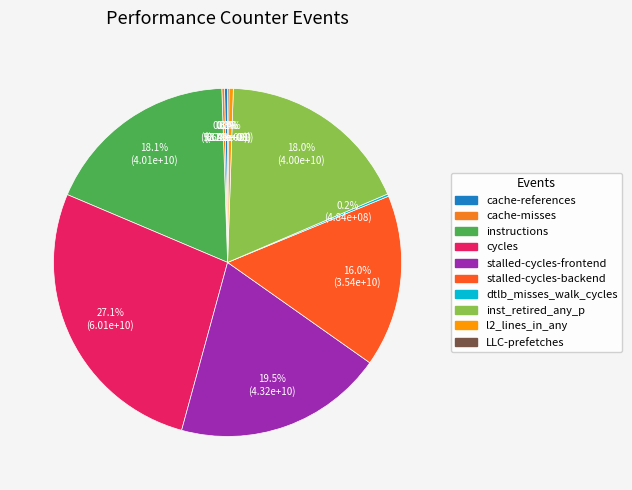

Do instructions and cache-references together represent more than half of the pie?

No